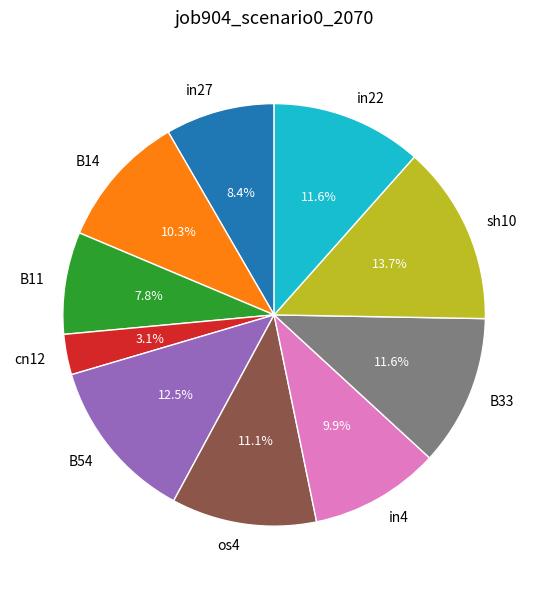

Which category has the biggest portion of the pie?

sh10